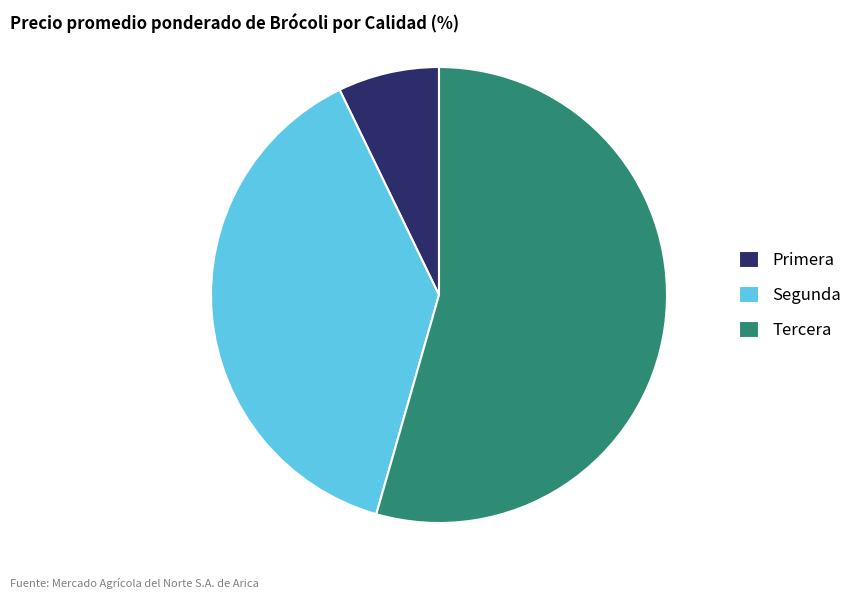

Is there a majority slice in this chart?

Yes